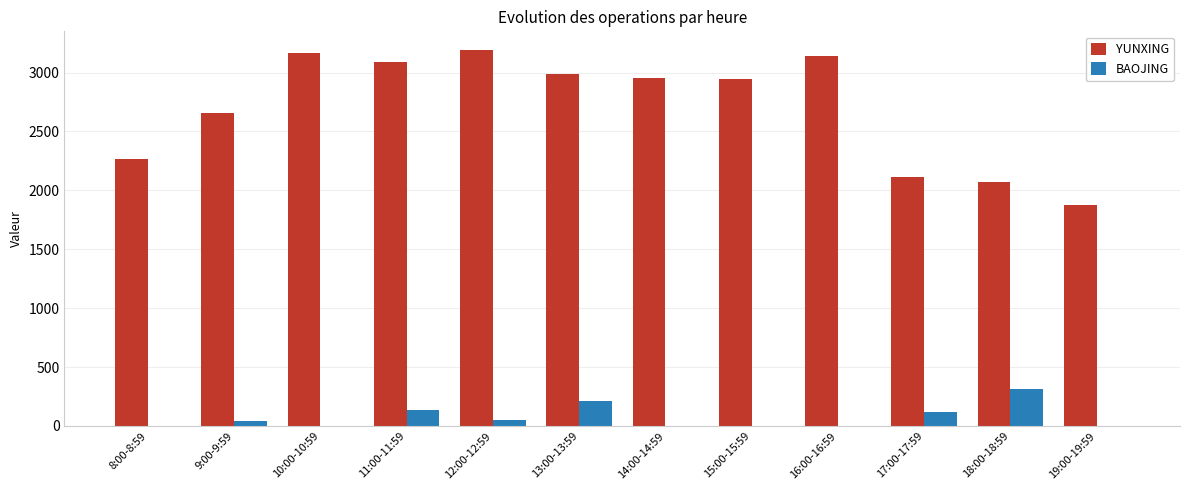

Is the value of YUNXING at 14:00-14:59 greater than the value of BAOJING at 18:00-18:59?

Yes